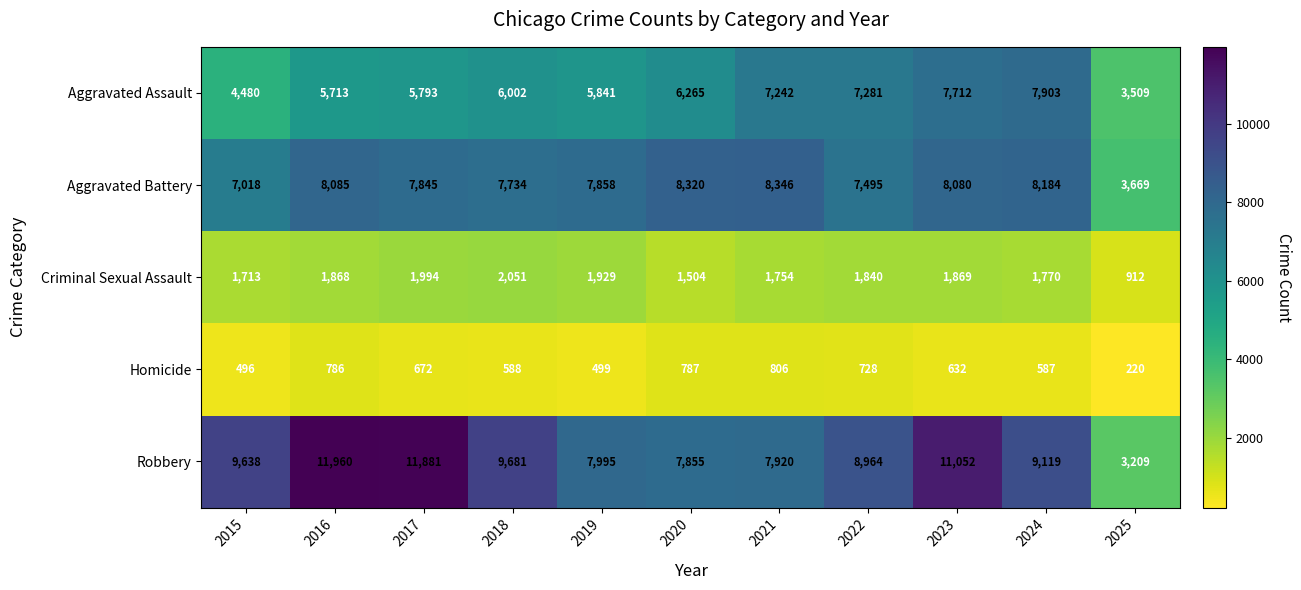

Rank the series at 2022 from lowest to highest value.

Homicide, Criminal Sexual Assault, Aggravated Assault, Aggravated Battery, Robbery